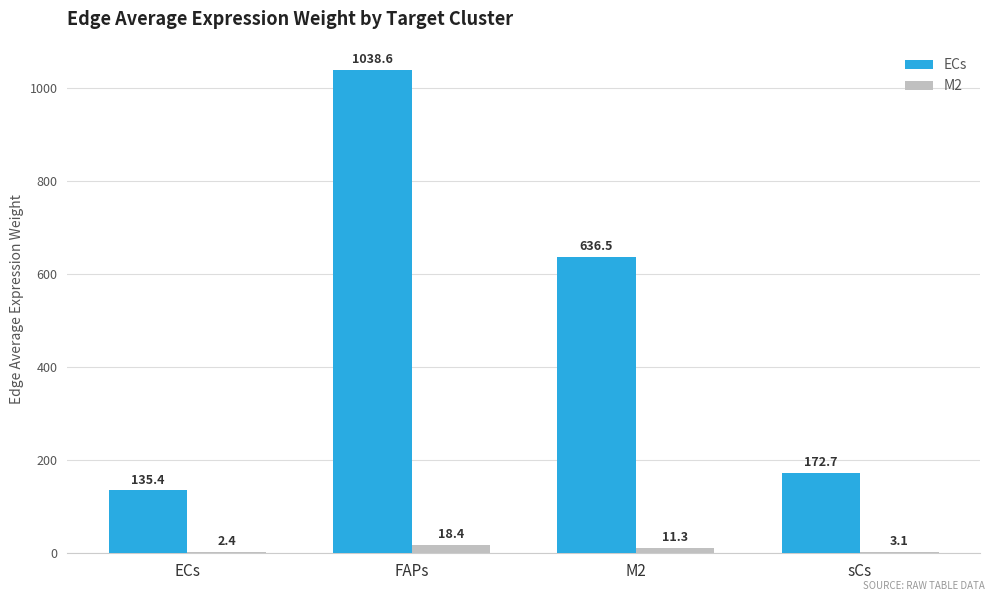

The ECs series shows 1038.6 at FAPs. True or false?

True